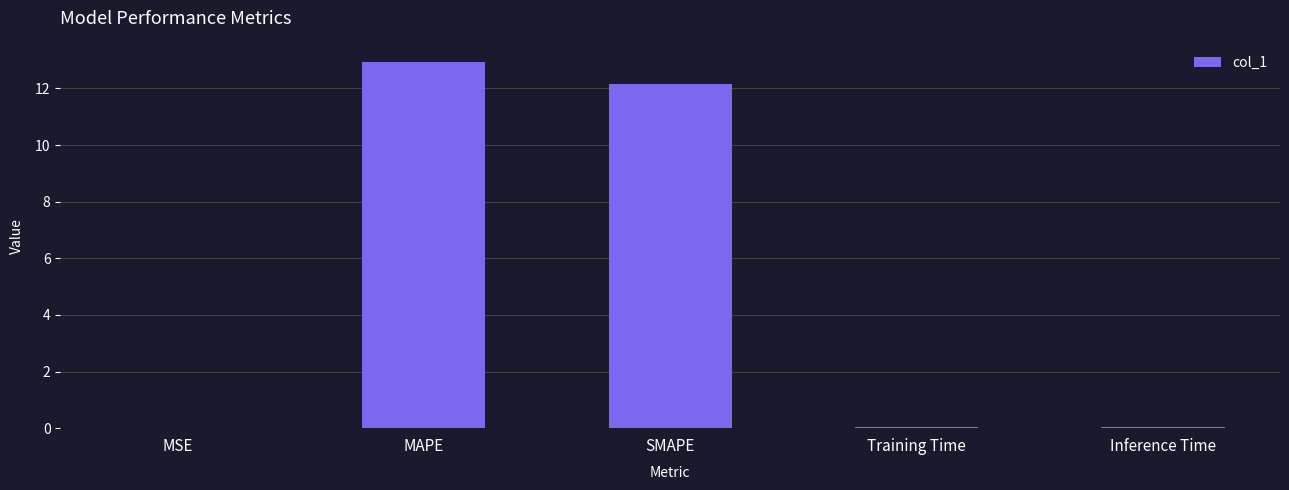

Between MAPE and MSE, which is larger?

MAPE